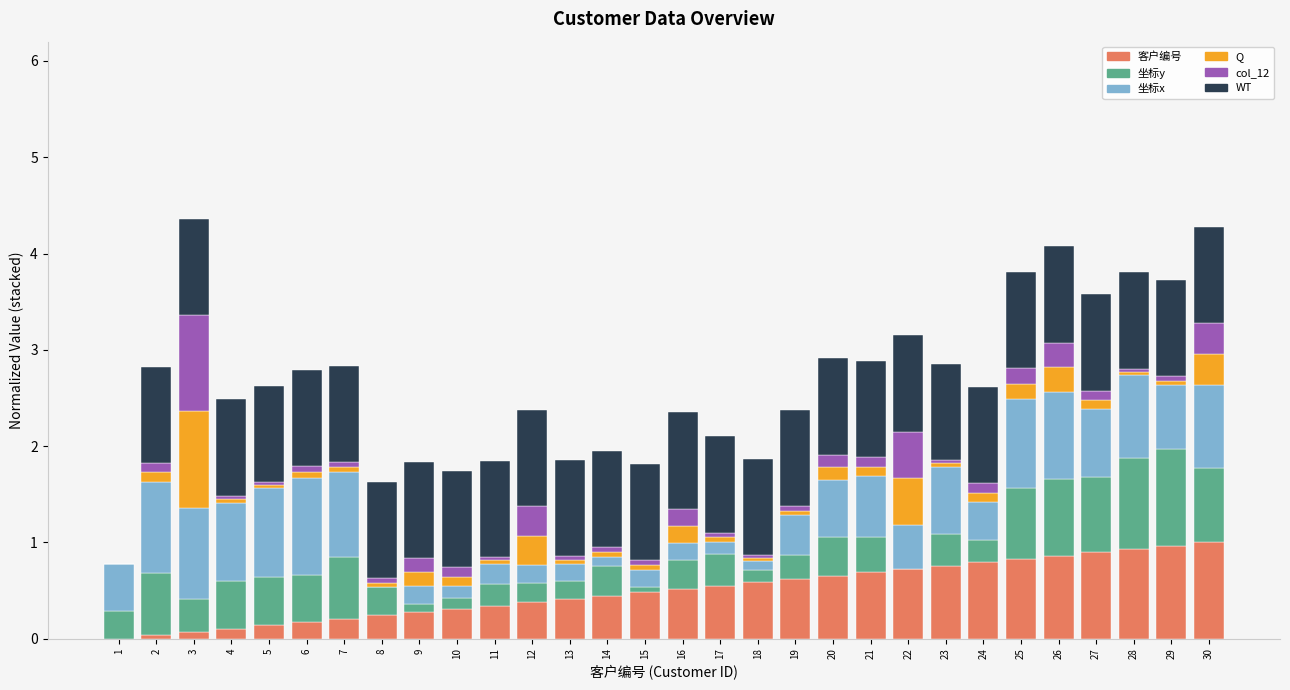

The 客户编号 series shows 0.2 at 8. True or false?

True